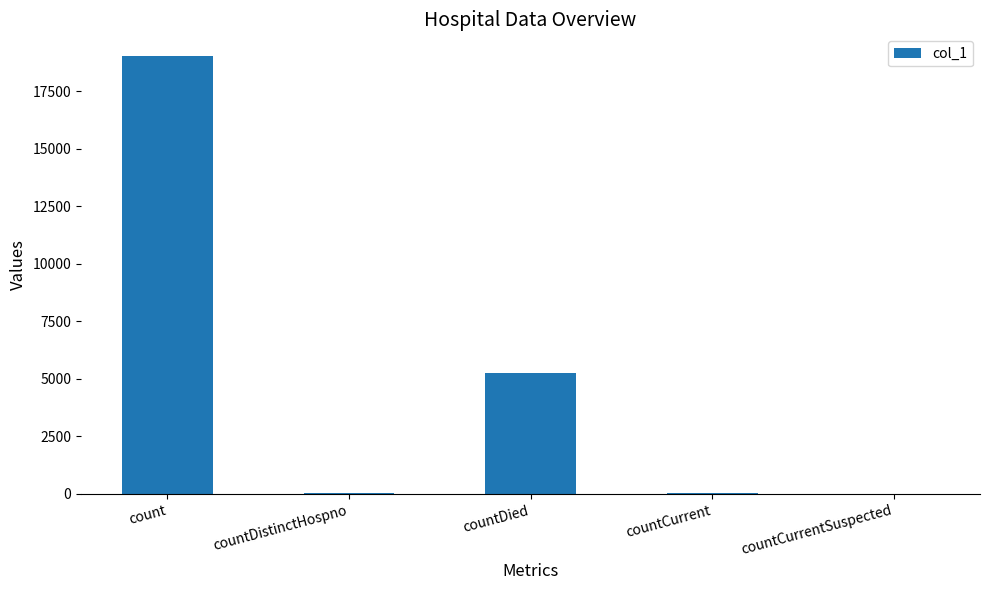

Is it true that the value at countCurrent is 50?

True